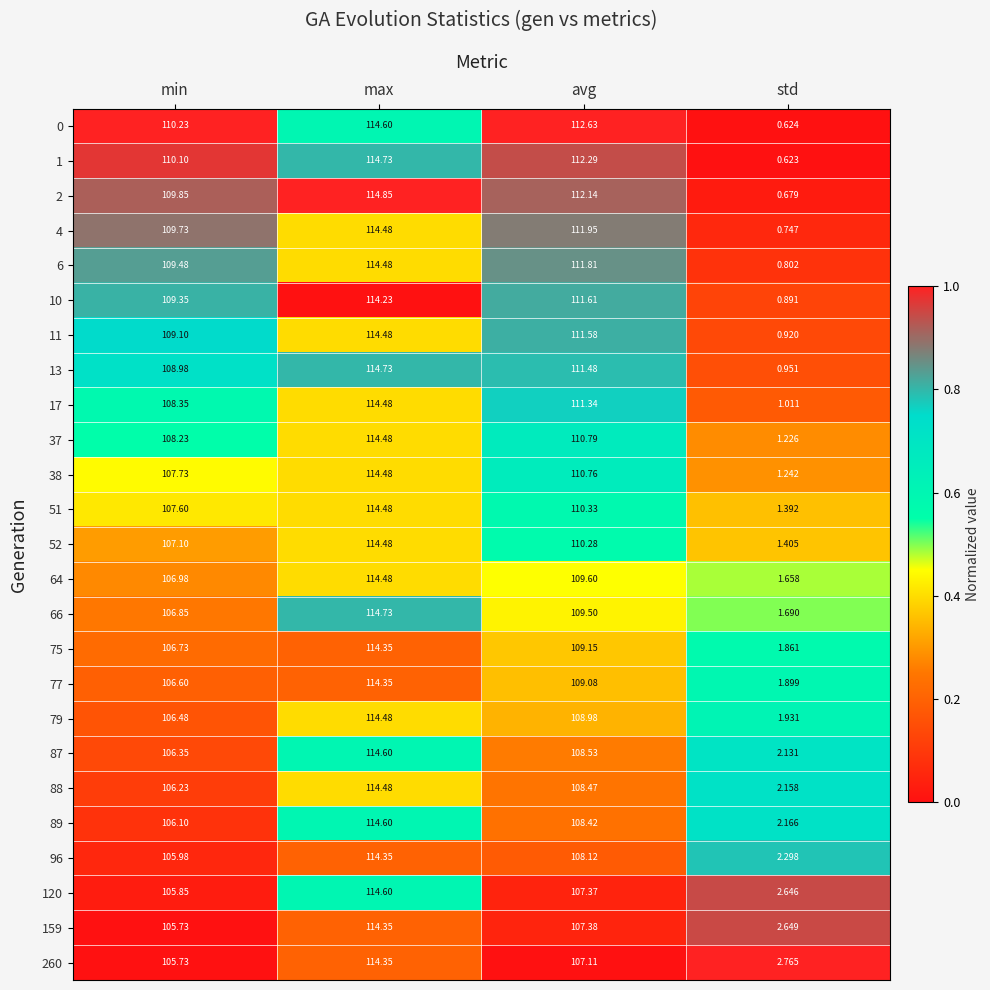

List the labels in order of 89 value, smallest first.

std, min, avg, max